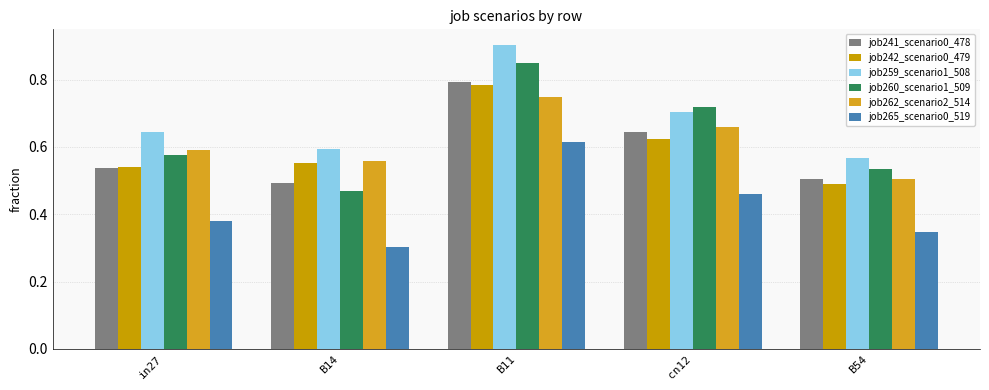

How many distinct data groups are displayed?

6